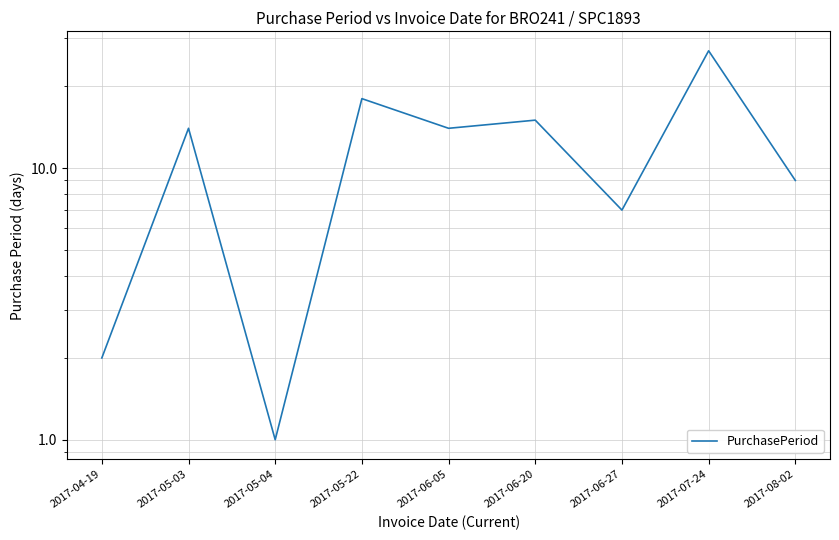

What is the approximate value at 2017-06-27?

7